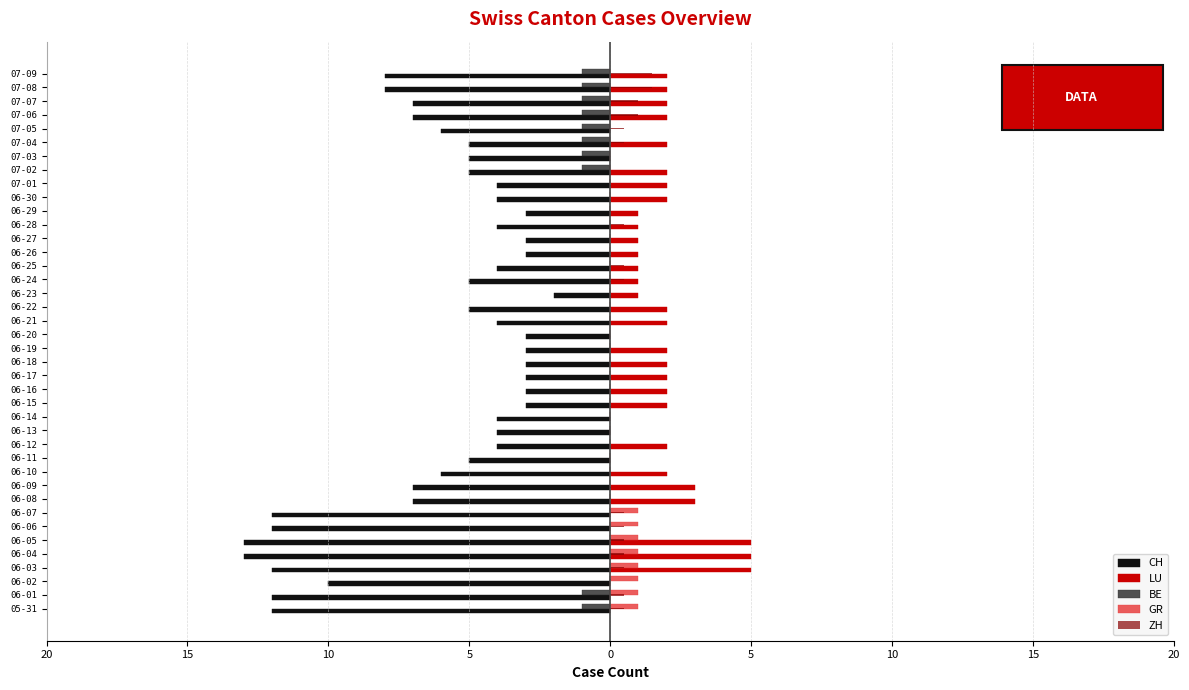

How many values in the ZH series exceed 0?

16